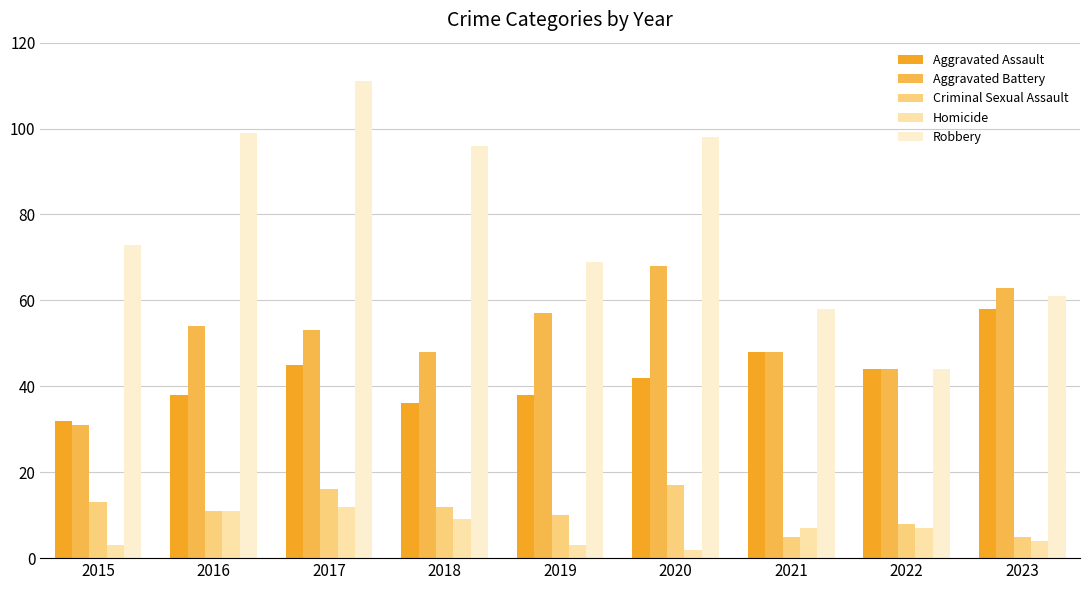

How many categories are shown in the chart?

9